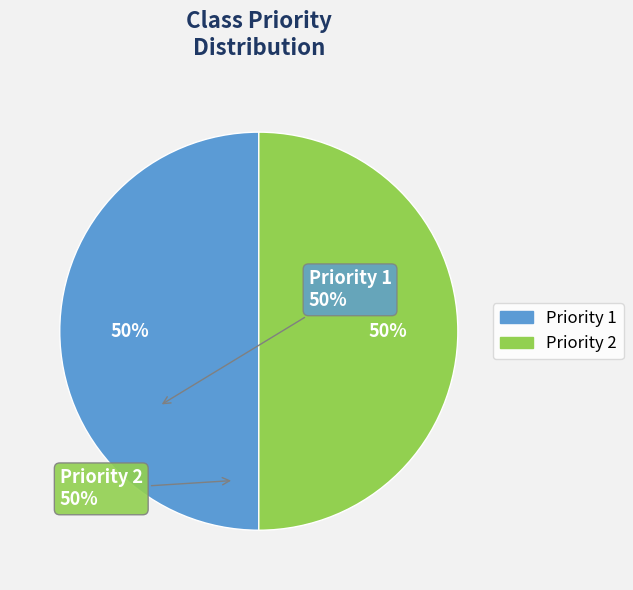

Count the number of slices in the pie.

2